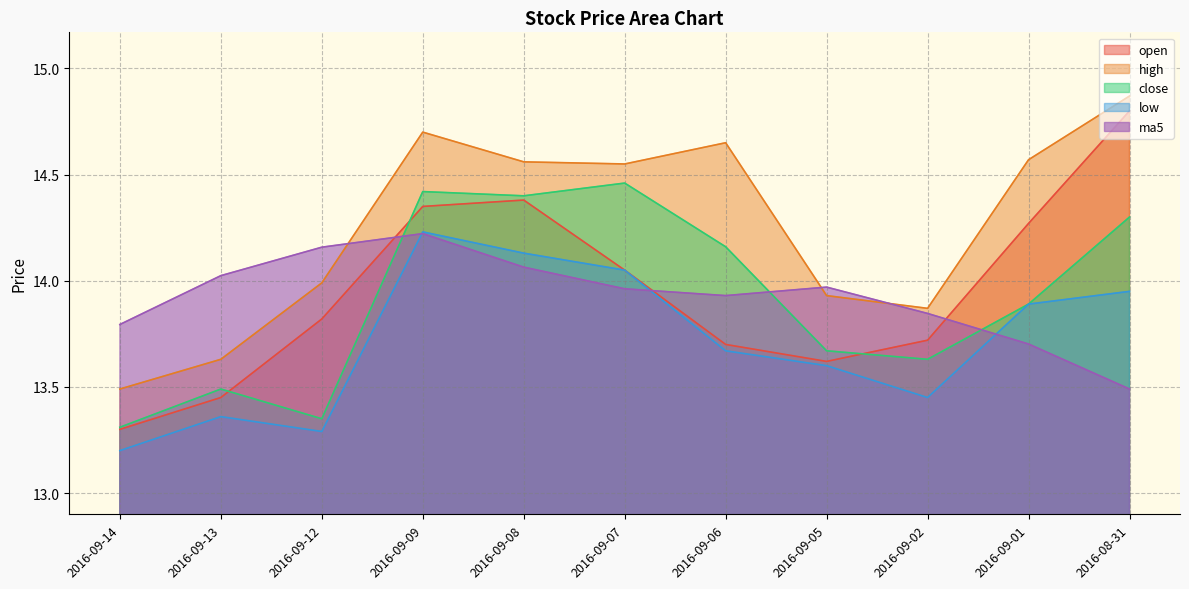

Where is the first local maximum for close?

2016-09-13